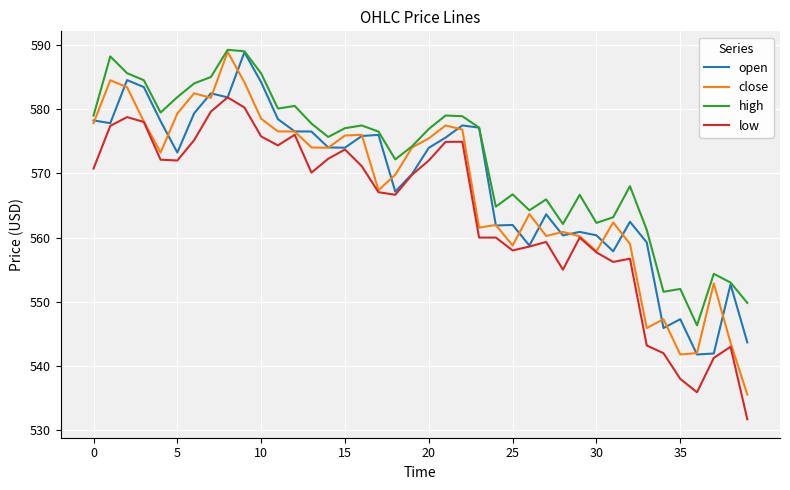

Which series has the widest spread of values?

close